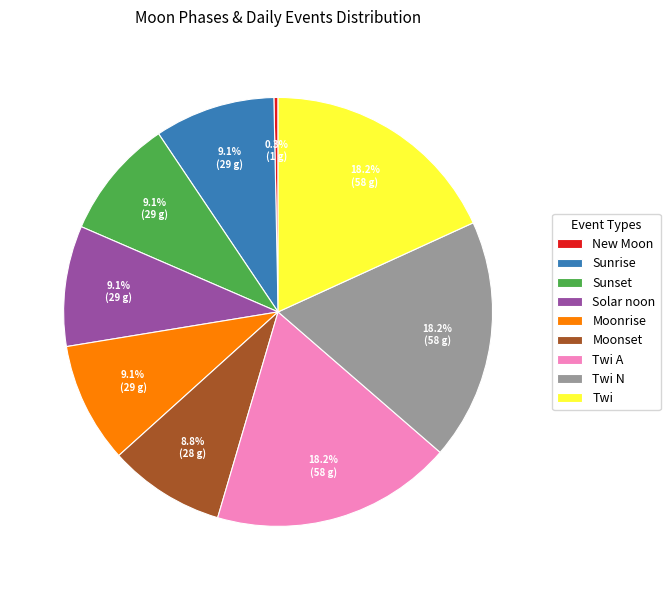

How many slices are in this pie chart?

9